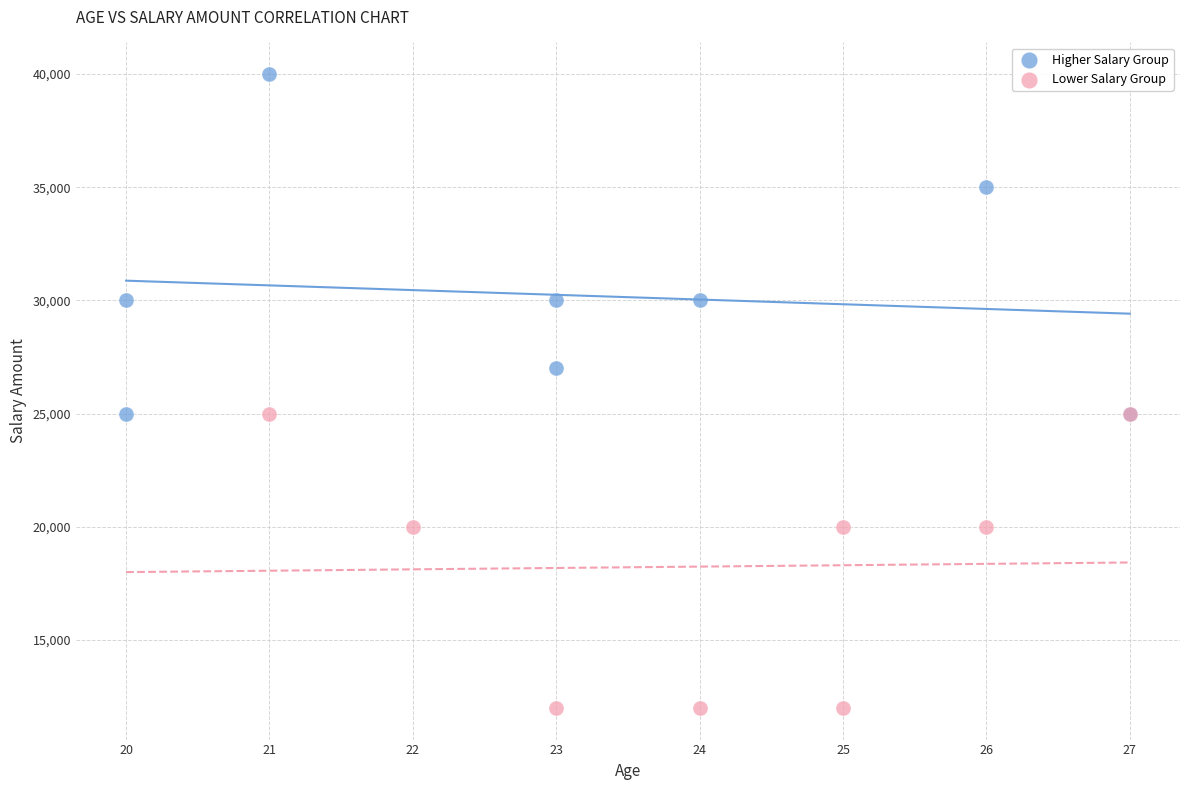

Which series contains the highest Y value?

Higher Salary Group